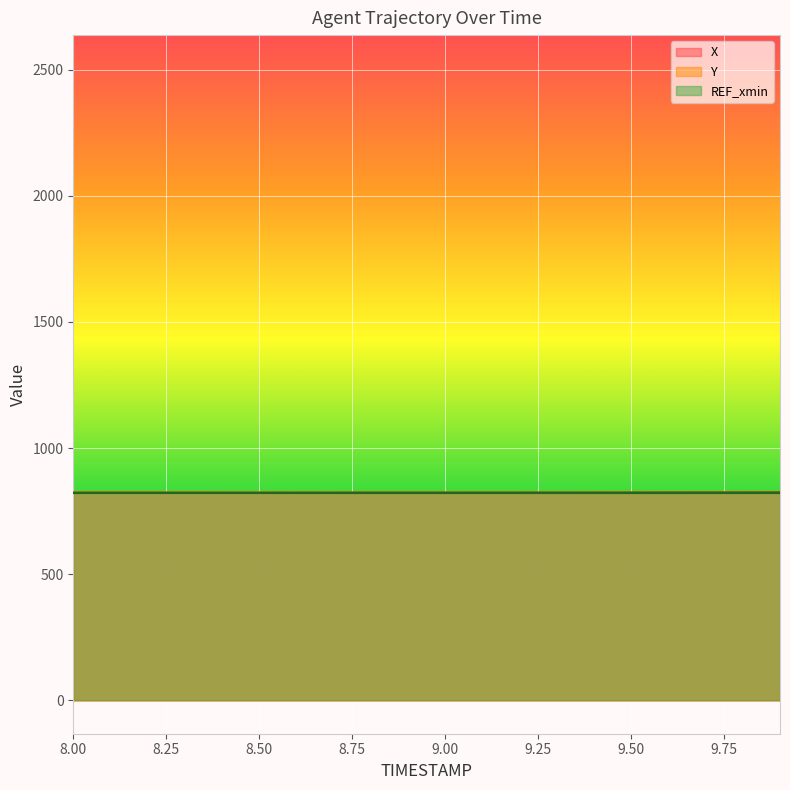

Which series changed the most between 8.2 and 9.8?

X